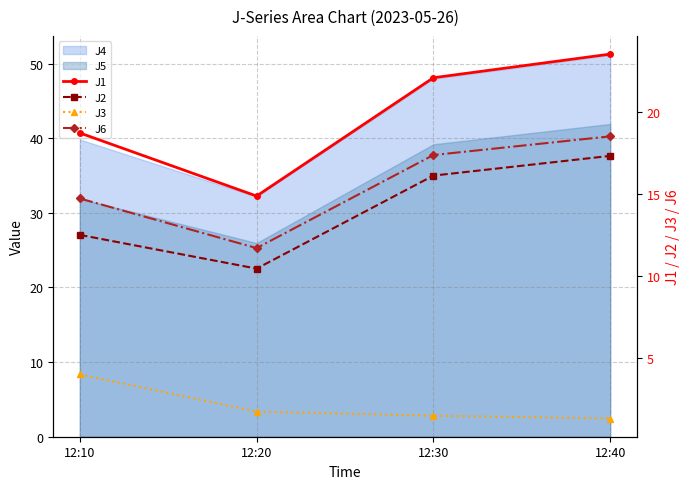

At which category does J1 reach its first local valley?

12:20